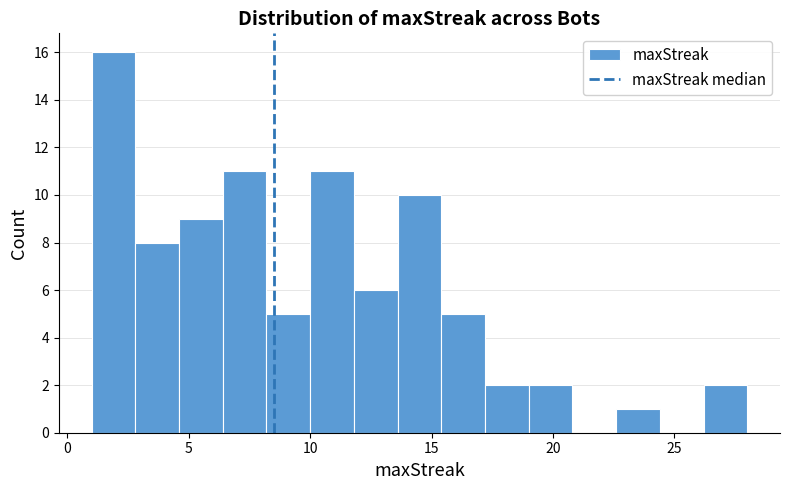

Read against the x-axis, roughly where is the centre of the tallest bar?

2.0